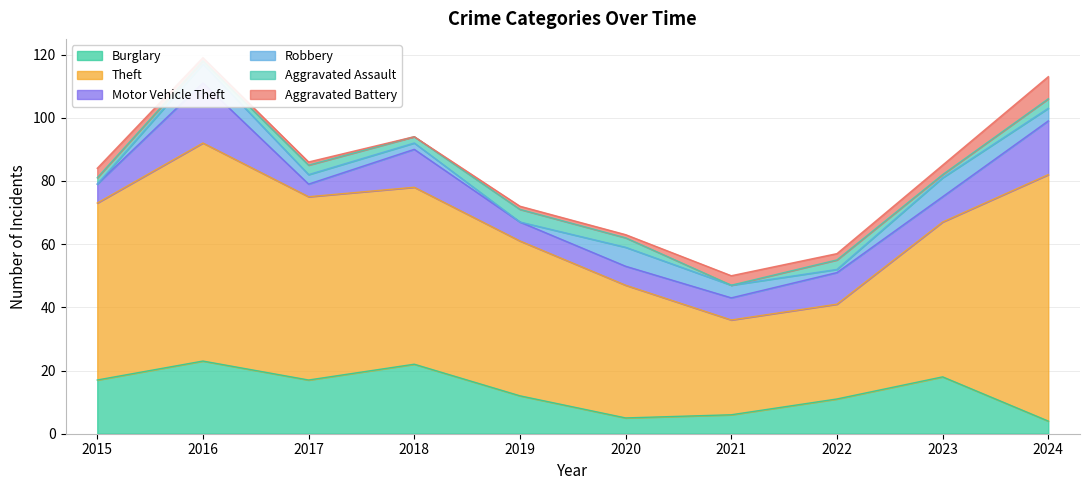

How many categories are shown in the chart?

10